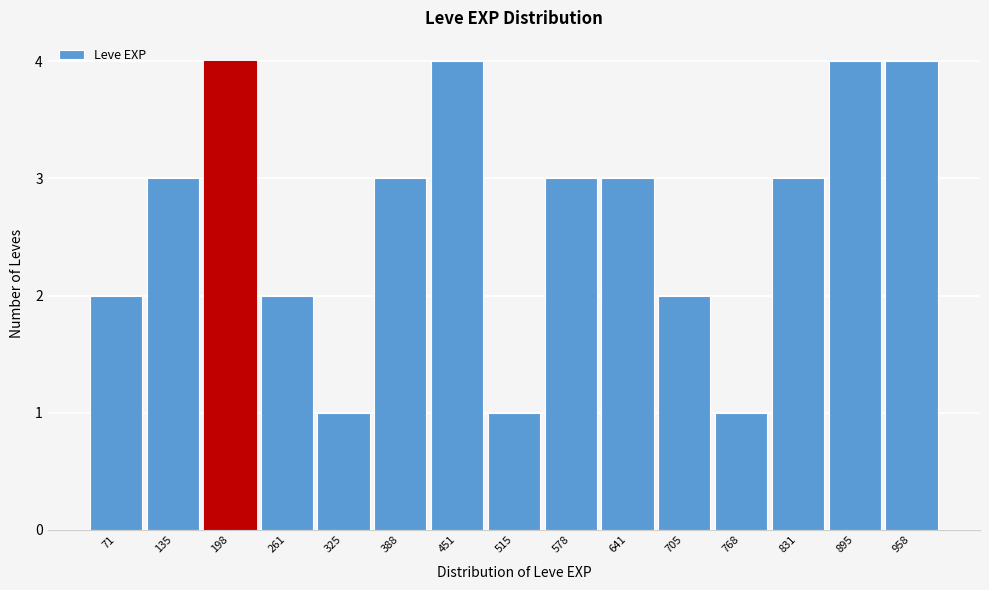

Reading left to right, list every bar in this chart as the range it spans on the x-axis followed by its height. Neither the bar edges nor the heights are printed on the chart, so give them approximately, as read against the axes.

40 to 100: 2
100 to 170: 3
170 to 230: 4
230 to 290: 2
290 to 360: 1
360 to 420: 3
420 to 480: 4
480 to 550: 1
550 to 610: 3
610 to 670: 3
670 to 740: 2
740 to 800: 1
800 to 860: 3
860 to 930: 4
930 to 990: 4